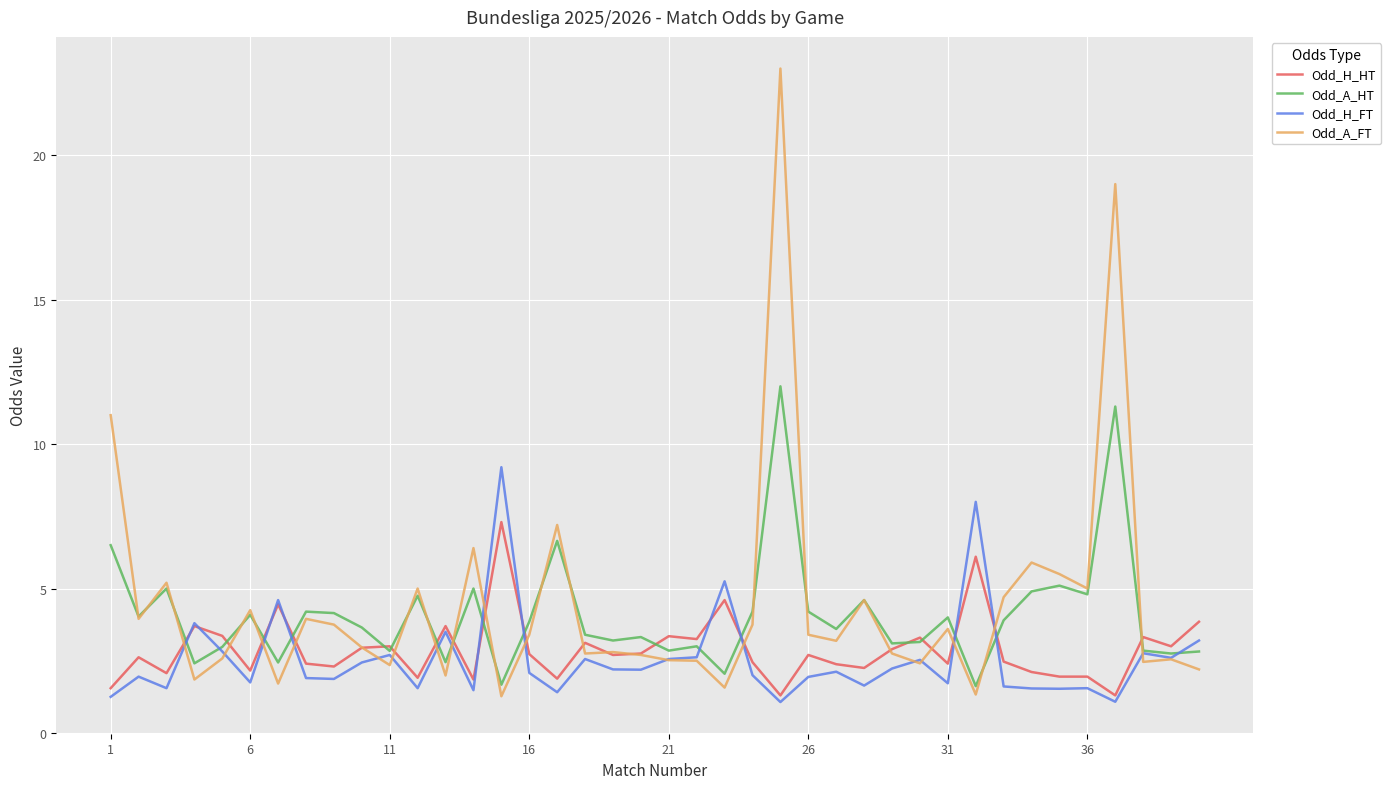

What is the maximum value for Odd_H_FT?

9.2